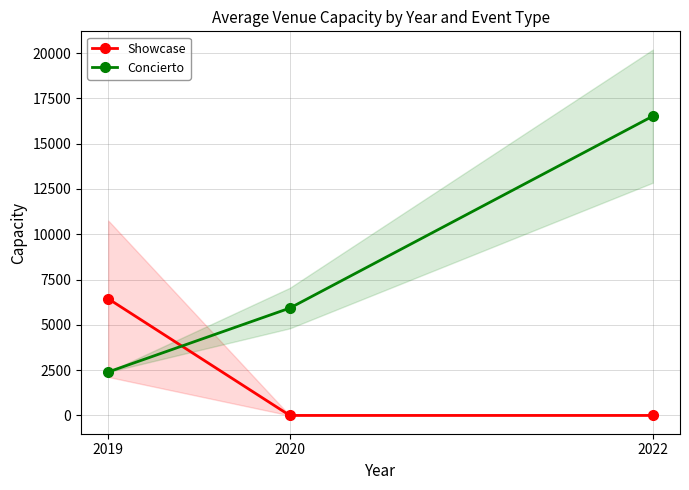

Is this an area chart (filled region under the line)?

No